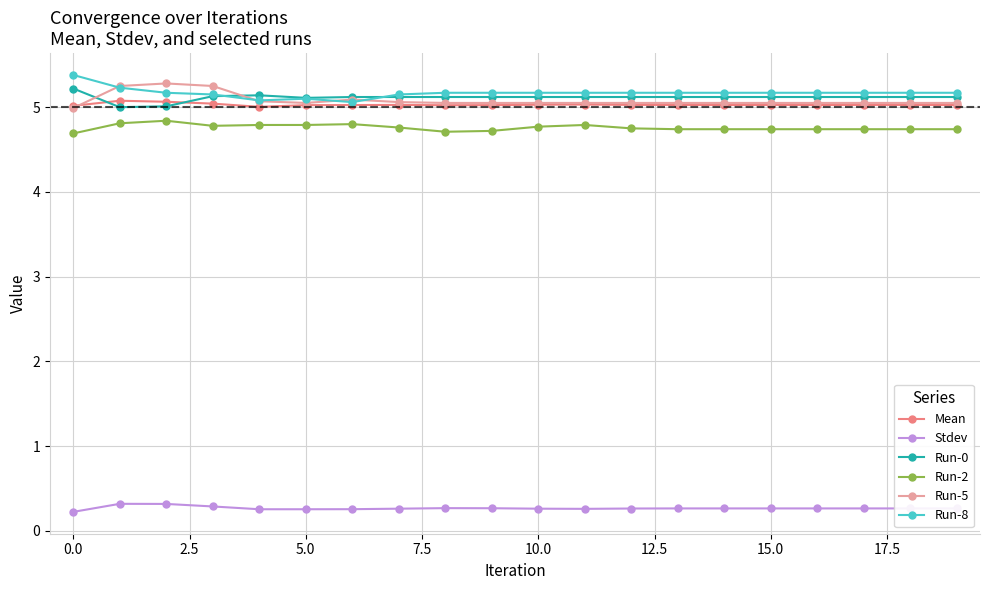

Count the number of categories in the chart.

20